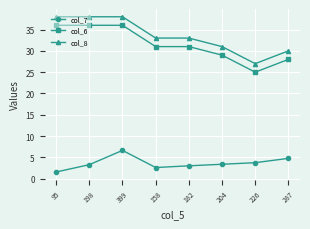

At which category does the chart reach its minimum across all series?

95